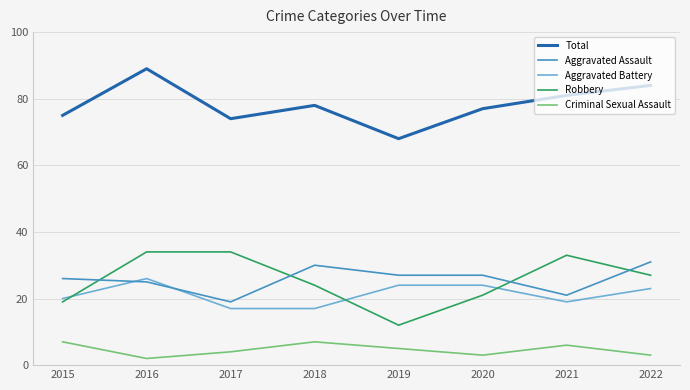

Reading right to left, what are all the values shown in this chart?

Total: 84	81	77	68	78	74	89	75
Aggravated Assault: 31	21	27	27	30	19	25	26
Aggravated Battery: 23	19	24	24	17	17	26	20
Robbery: 27	33	21	12	24	34	34	19
Criminal Sexual Assault: 3	6	3	5	7	4	2	7